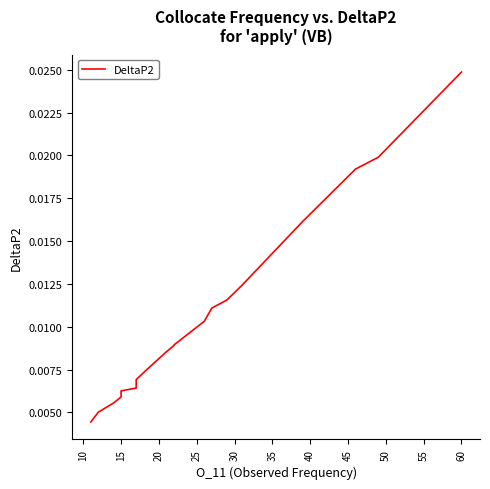

The value at 18 is 0.0. True or false?

False